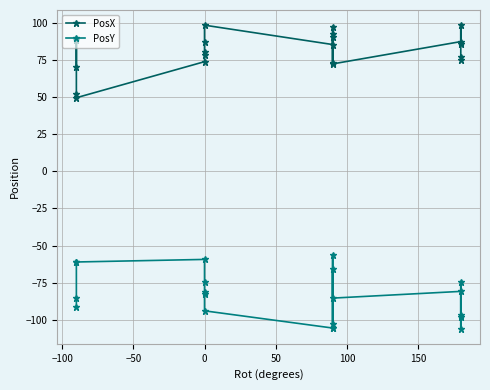

What is the difference between the maximum and minimum values in the PosY series?

49.7